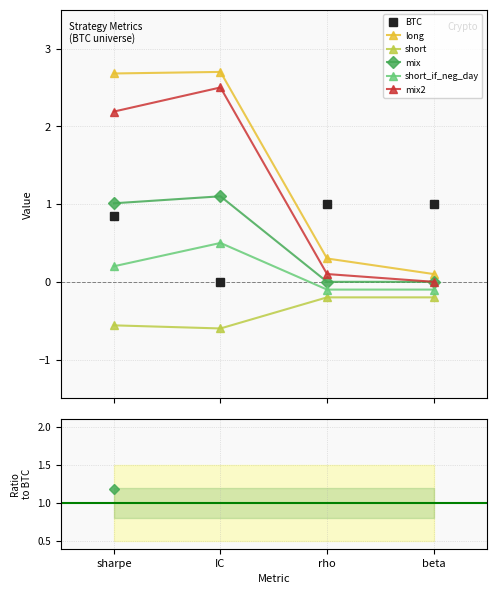

True or false: mix has more than 1 interior local peaks.

False